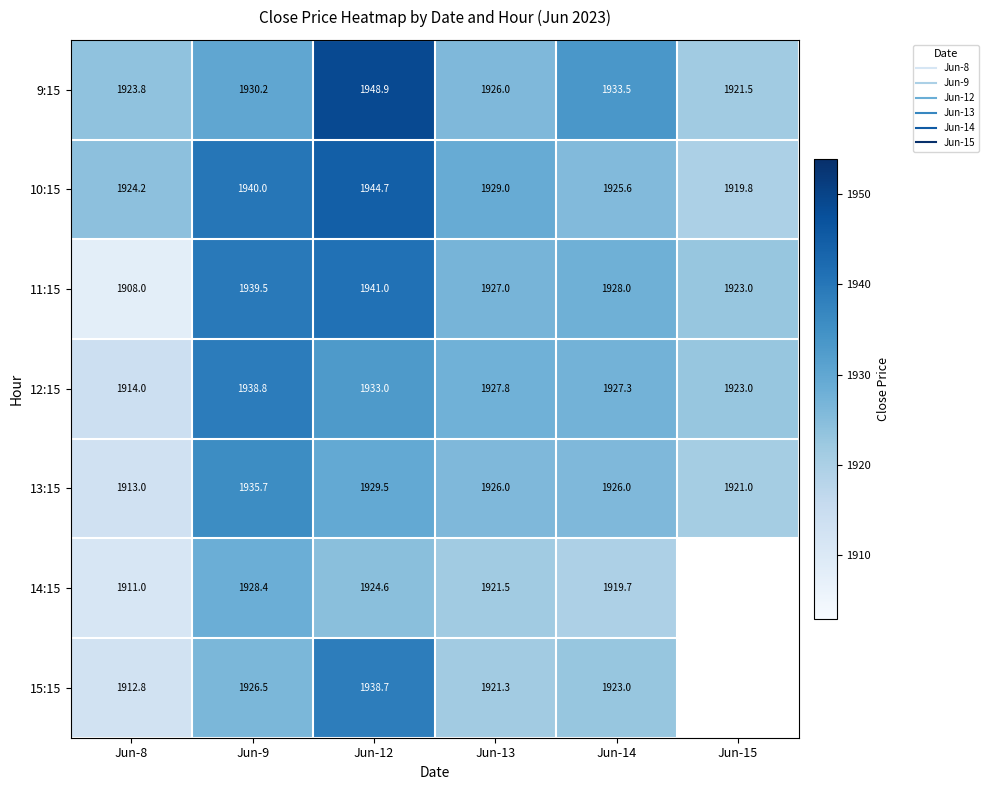

At which label does 9:15 reach its minimum?

Jun-15